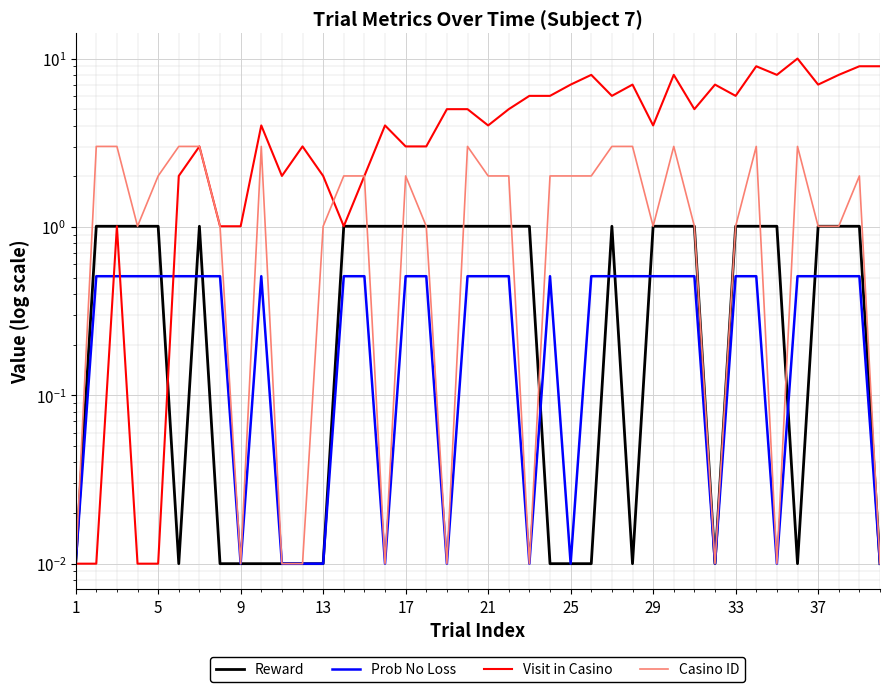

How many interior local peaks does the Prob No Loss series have?

2